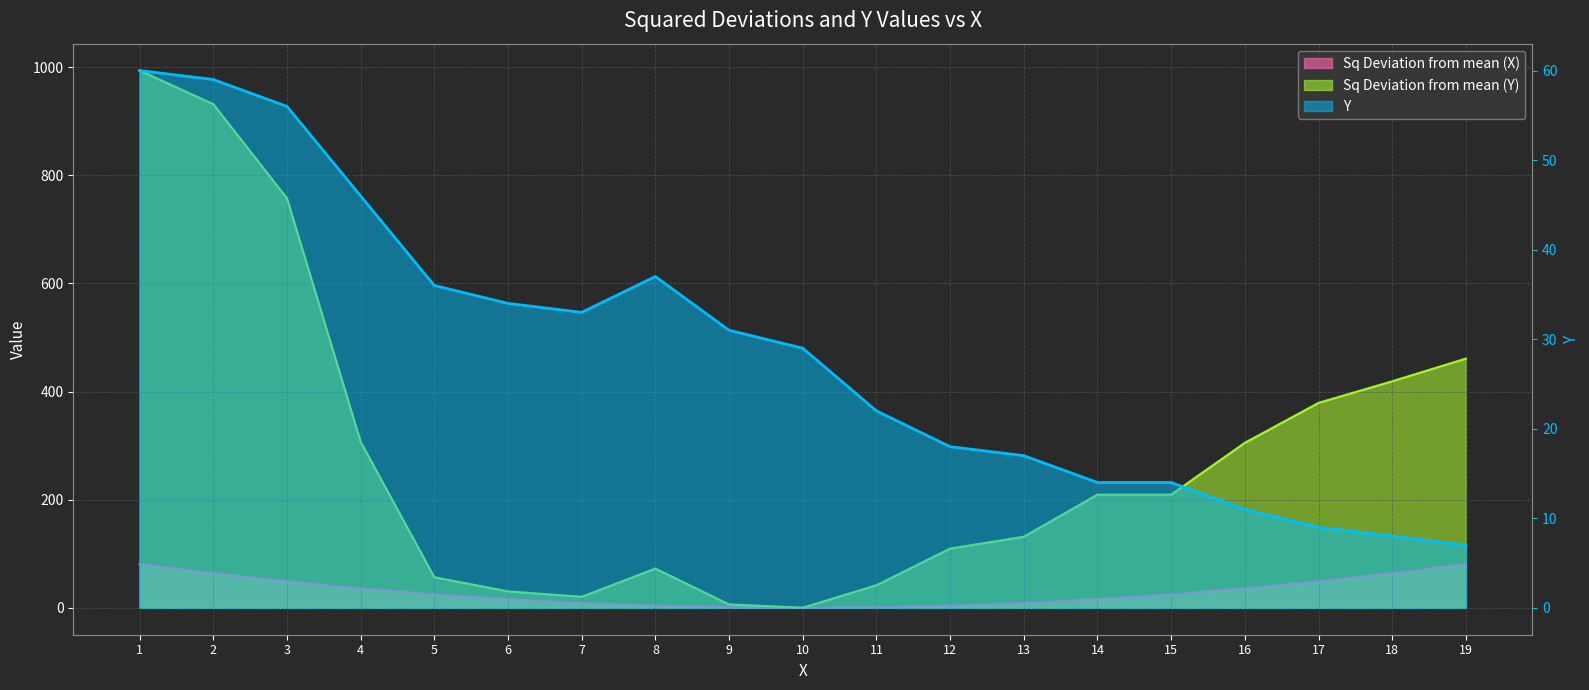

Reading right to left, what are all the values shown in this chart?

Sq Deviation from mean (X): 81.0	64.0	49.0	36.0	25.0	16.0	9.0	4.0	1.0	0.0	1.0	4.0	9.0	16.0	25.0	36.0	49.0	64.0	81.0
Sq Deviation from mean (Y): 461.1	419.2	379.2	305.3	209.5	209.5	131.6	109.7	41.9	0.3	6.4	72.7	20.5	30.5	56.6	307.2	757.7	931.9	993.9
Y: 7.0	8.0	9.0	11.0	14.0	14.0	17.0	18.0	22.0	29.0	31.0	37.0	33.0	34.0	36.0	46.0	56.0	59.0	60.0